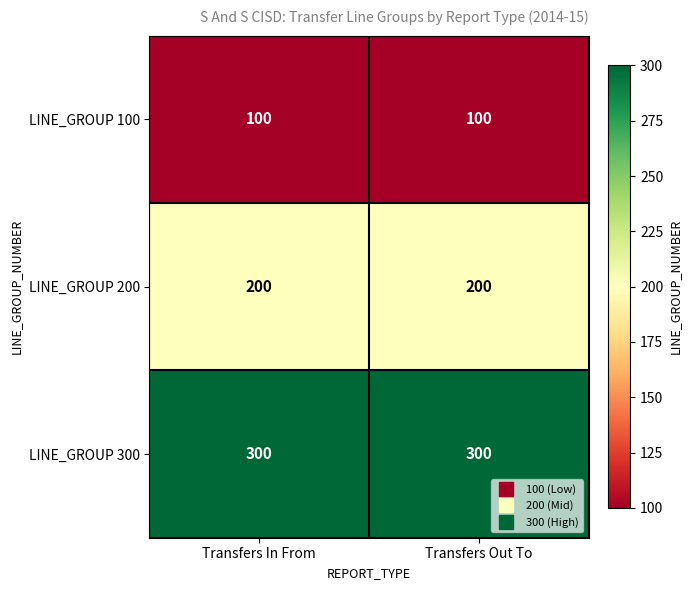

What is the difference between the highest and lowest values at Transfers Out To?

200